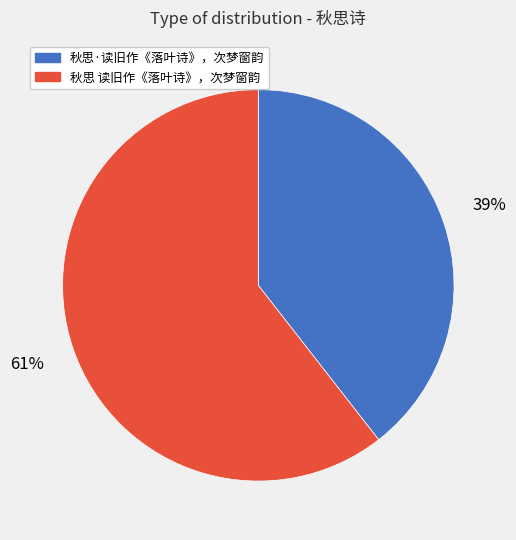

What is the majority slice?

秋思 读旧作《落叶诗》，次梦窗韵